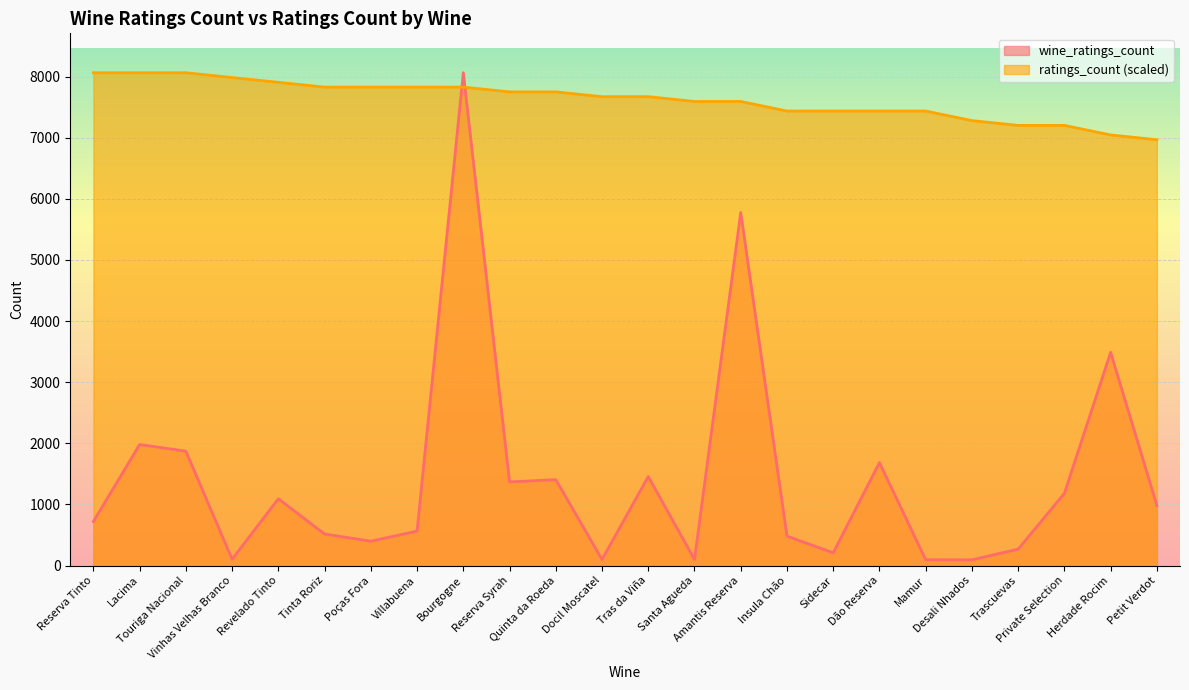

True or false: ratings_count has a value of 7906.4 at Revelado Tinto.

True